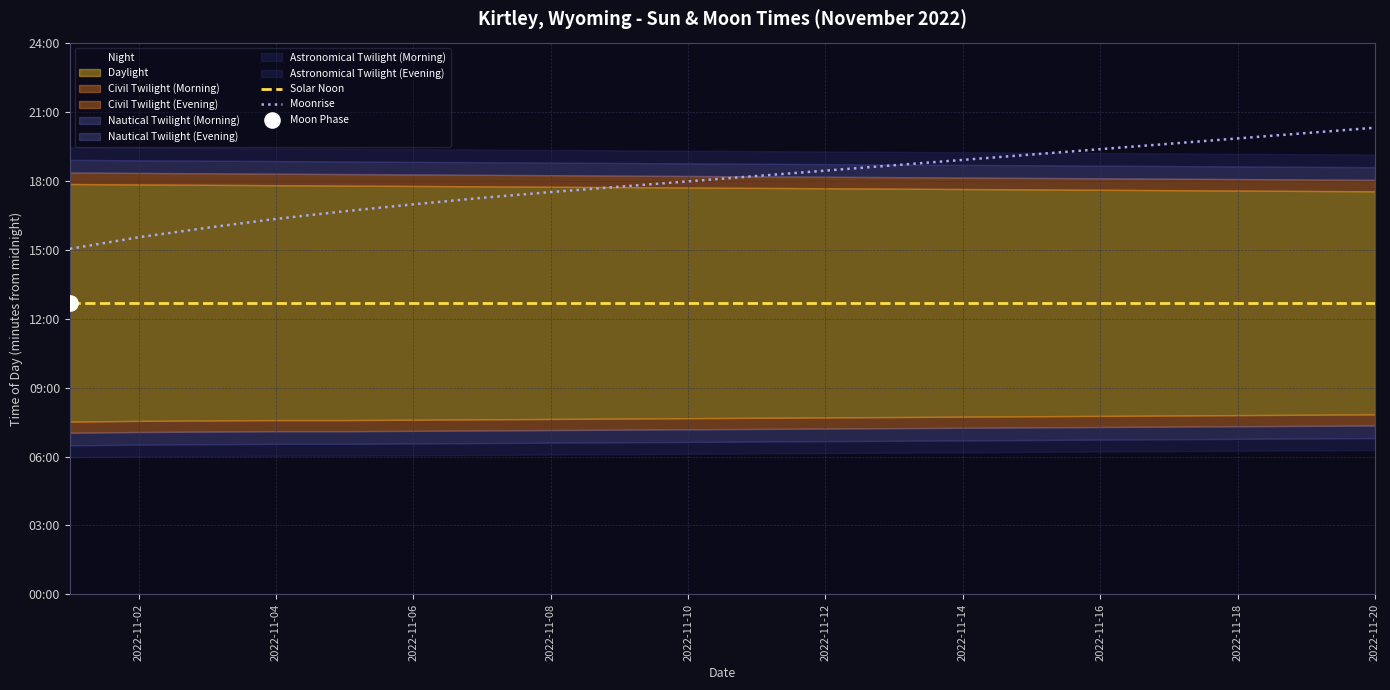

Which series contains the highest Y value?

Moonrise